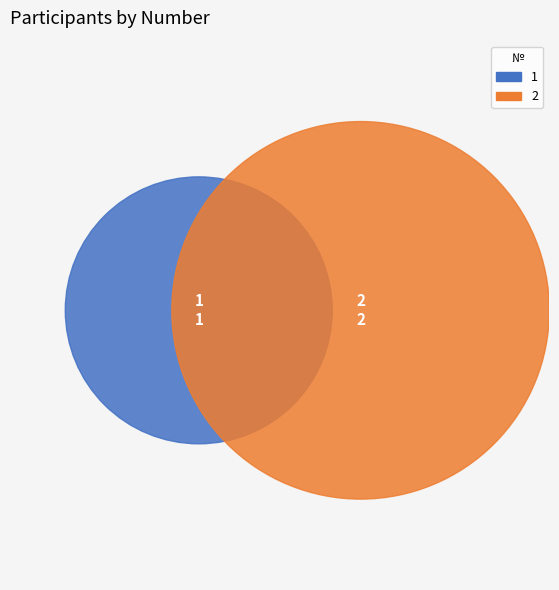

To the nearest percent, what is the difference between the 2 and 1 slice percentages?

33%